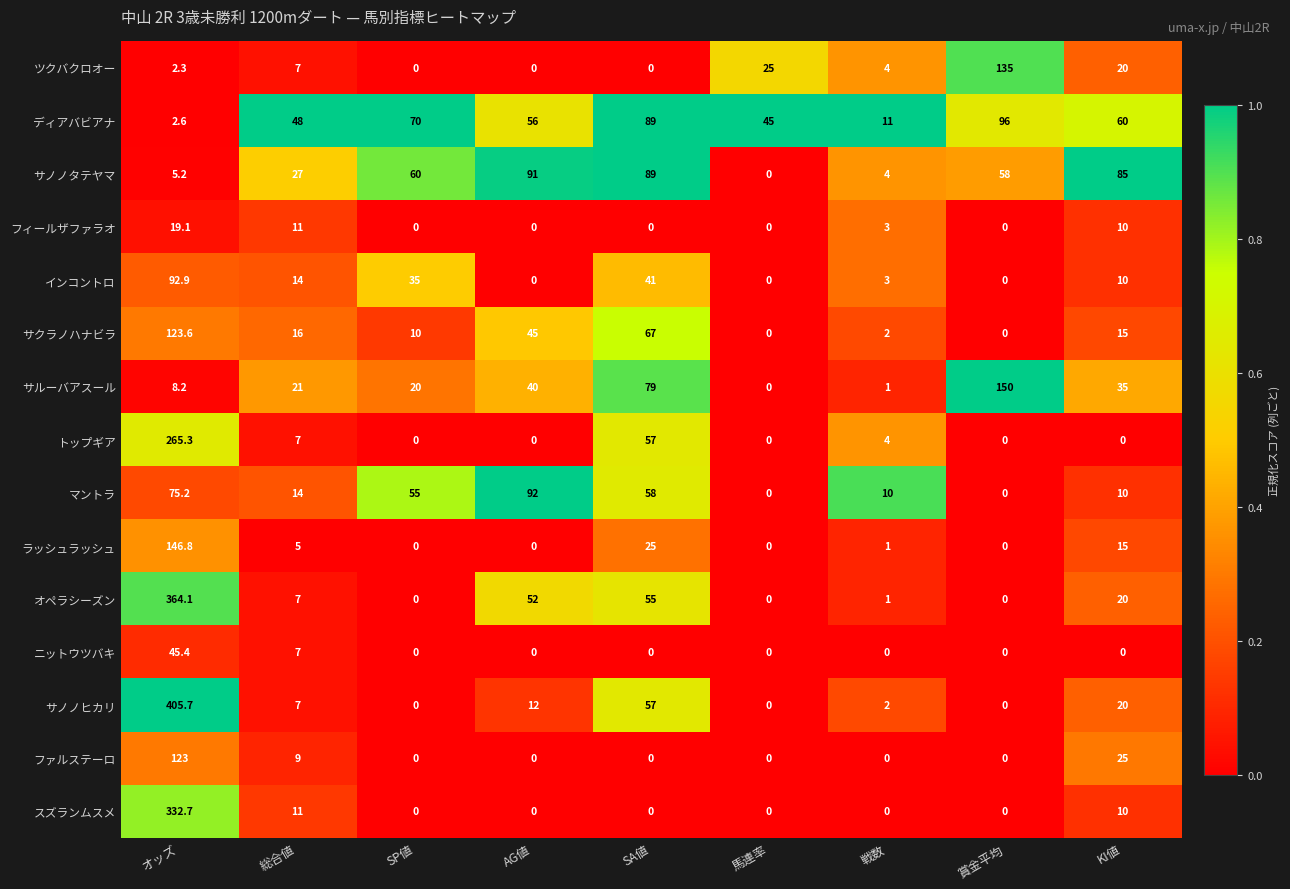

Rank the categories by サノノタテヤマ value from highest to lowest.

AG値, SA値, KI値, SP値, 賞金平均, 総合値, オッズ, 戦数, 馬連率